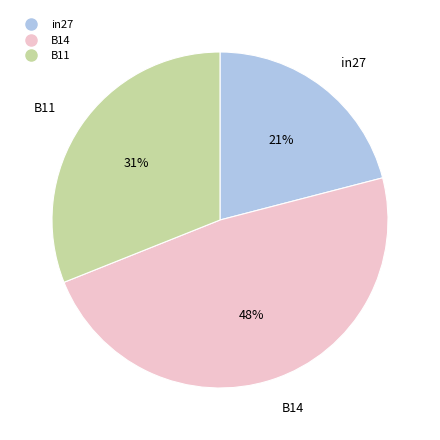

Which category has the biggest portion of the pie?

B14